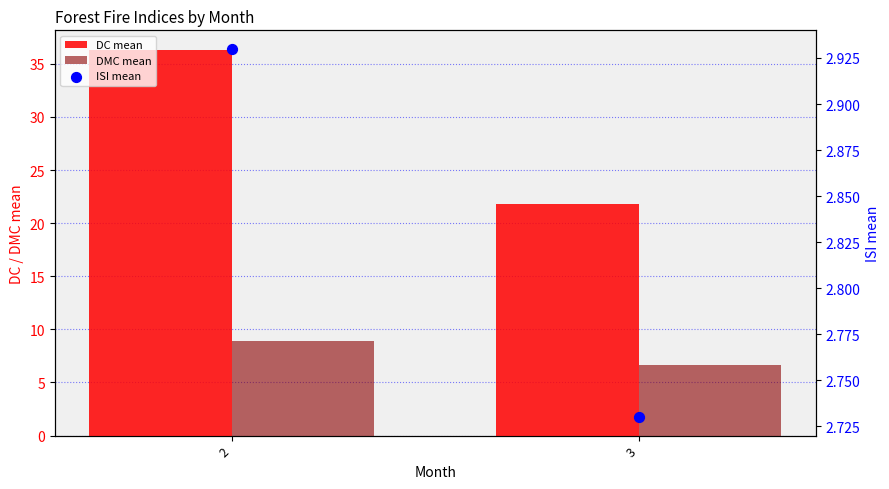

Which series reaches the minimum Y coordinate?

ISI mean